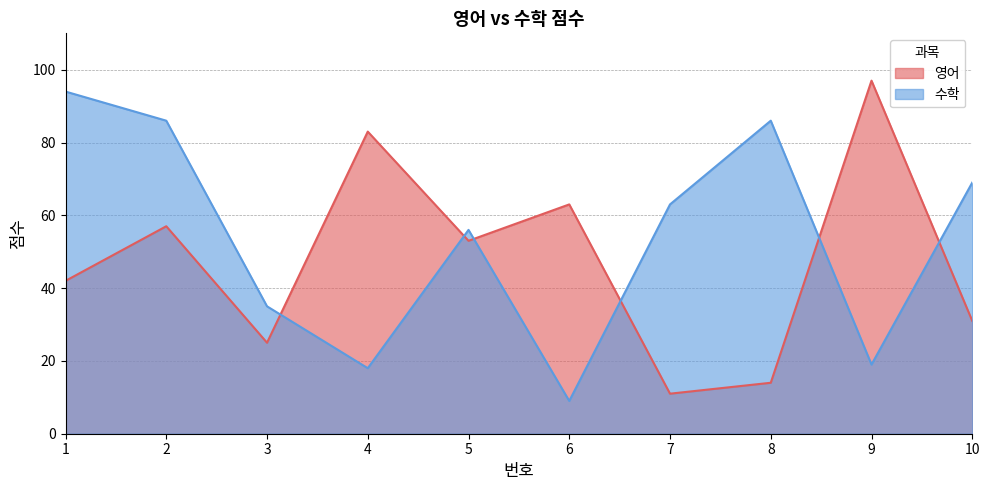

List the labels in order of 영어 value, largest first.

9, 4, 6, 2, 5, 1, 10, 3, 8, 7